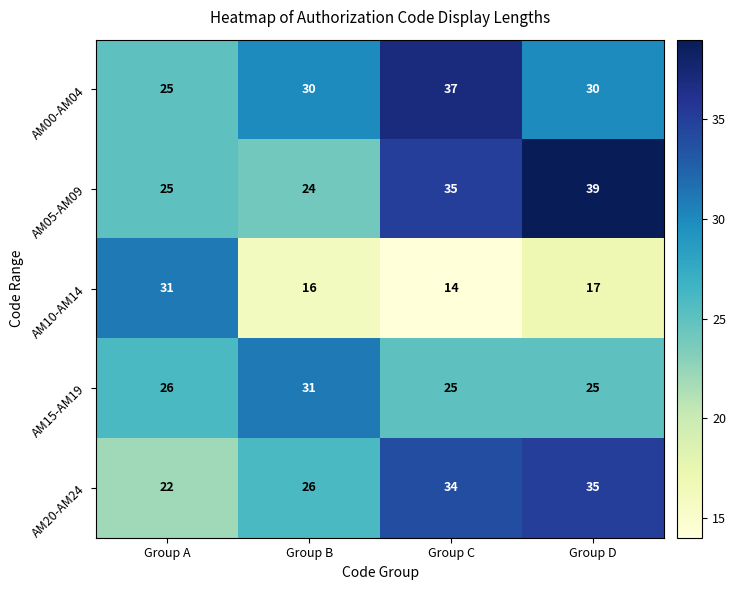

At how many categories does at least one series exceed 38?

1